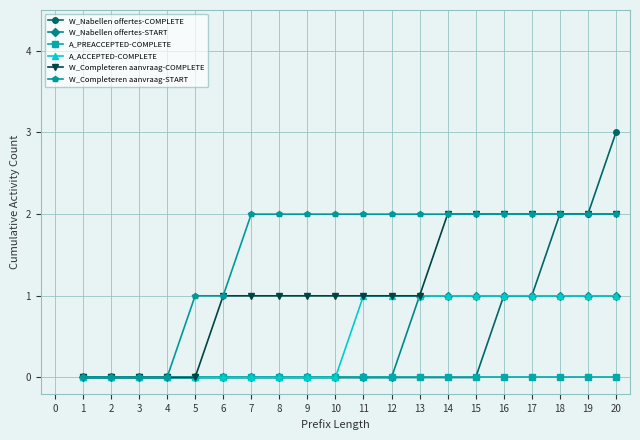

Which series has the largest range (max minus min)?

W_Nabellen offertes-COMPLETE